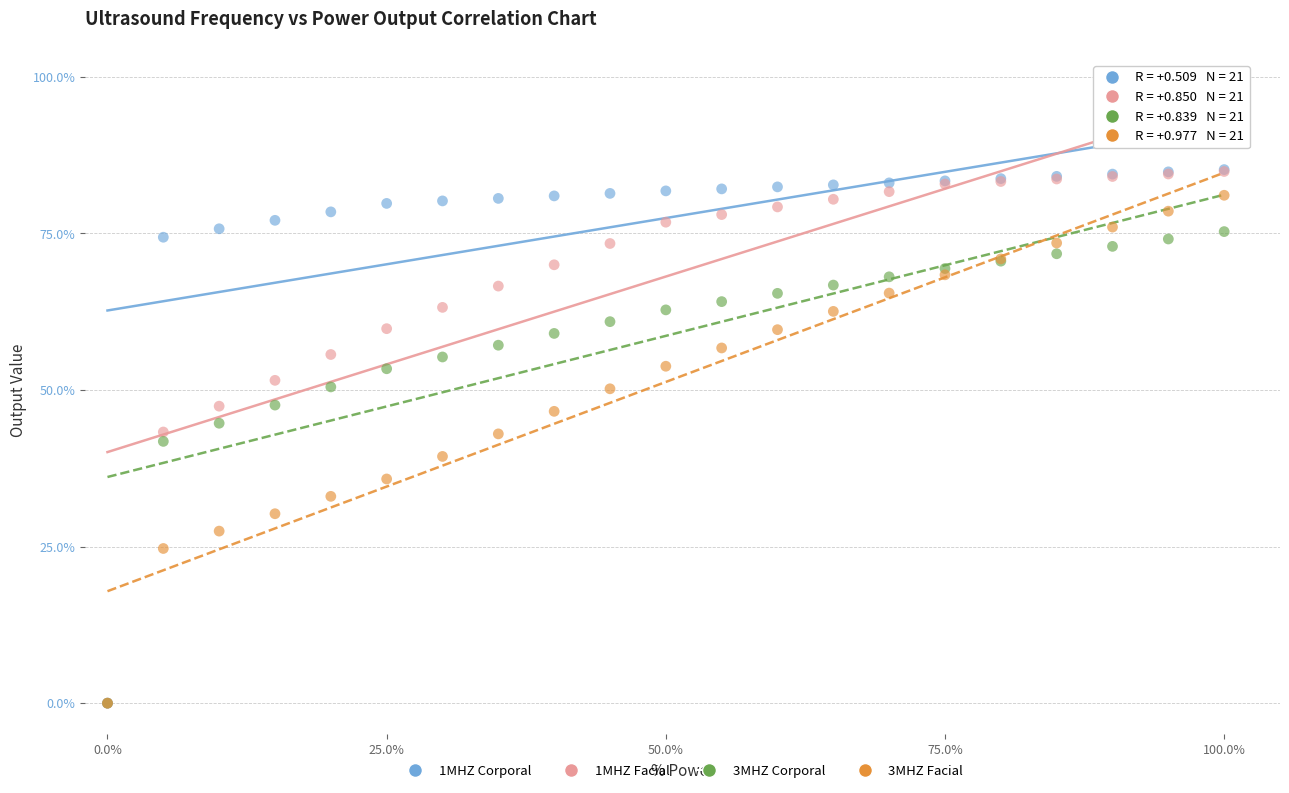

What are all the series names shown in the legend?

1MHZ Corporal, 1MHZ Facial, 3MHZ Corporal, 3MHZ Facial